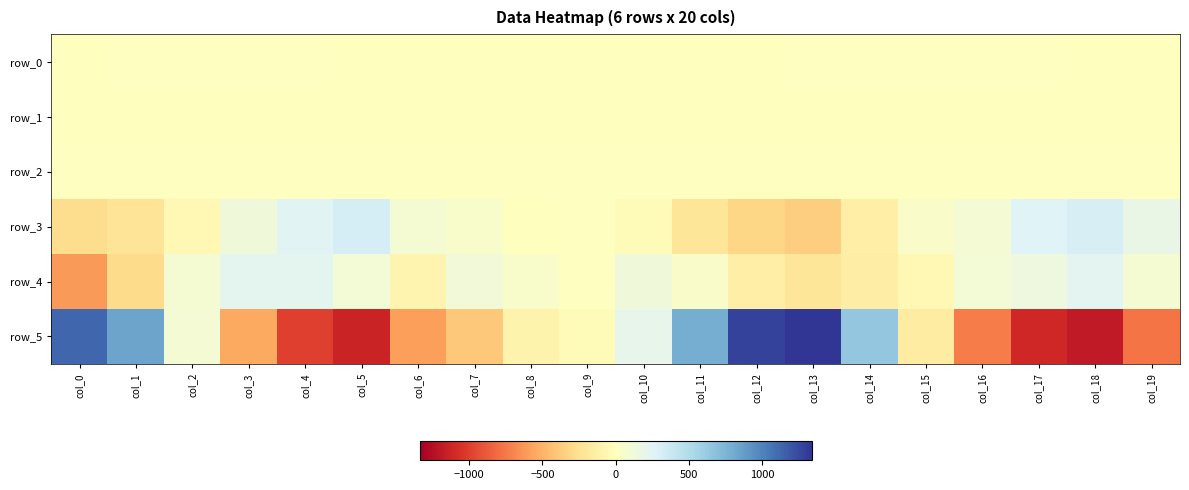

Reading right to left, list all the values displayed in this chart.

row_0: -0.5	-0.1	0.1	0.4	0.6	0.5	0.1	-0.5	-0.7	-0.5	-0.3	-0.4	-0.5	-0.5	-0.1	0.2	0.4	0.6	0.4	-0.1
row_1: -0.3	-0.4	-0.3	-0.1	-0.0	-0.2	-0.4	-0.5	-0.4	-0.2	-0.2	-0.2	-0.3	-0.3	-0.3	-0.2	-0.1	-0.0	-0.2	-0.3
row_2: 0.9	1.0	1.0	1.1	1.1	1.1	0.9	0.9	0.9	0.9	1.0	1.0	0.9	0.9	0.9	1.0	1.1	1.1	1.0	0.8
row_3: 183.1	304.0	265.1	100.2	43.5	-137.5	-359.5	-315.4	-209.0	-39.8	8.5	-7.0	58.0	88.3	318.1	250.5	128.4	-58.0	-228.2	-275.9
row_4: 85.1	239.4	156.2	104.7	-58.0	-149.1	-216.4	-138.4	42.3	128.4	3.4	57.0	116.0	-93.0	113.8	223.2	221.5	88.8	-286.9	-610.8
row_5: -763.2	-1180.4	-1114.9	-733.3	-162.0	645.6	1336.5	1281.9	785.0	198.4	-34.2	-102.2	-393.1	-593.8	-1128.8	-998.5	-553.2	97.9	844.7	1119.0